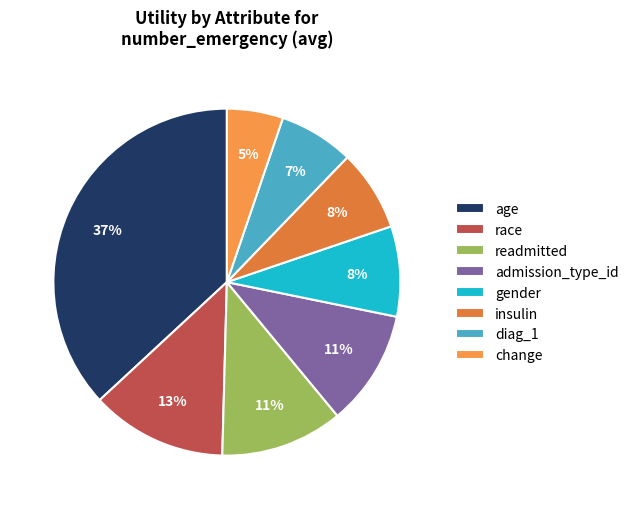

How many segments does this pie chart have?

8